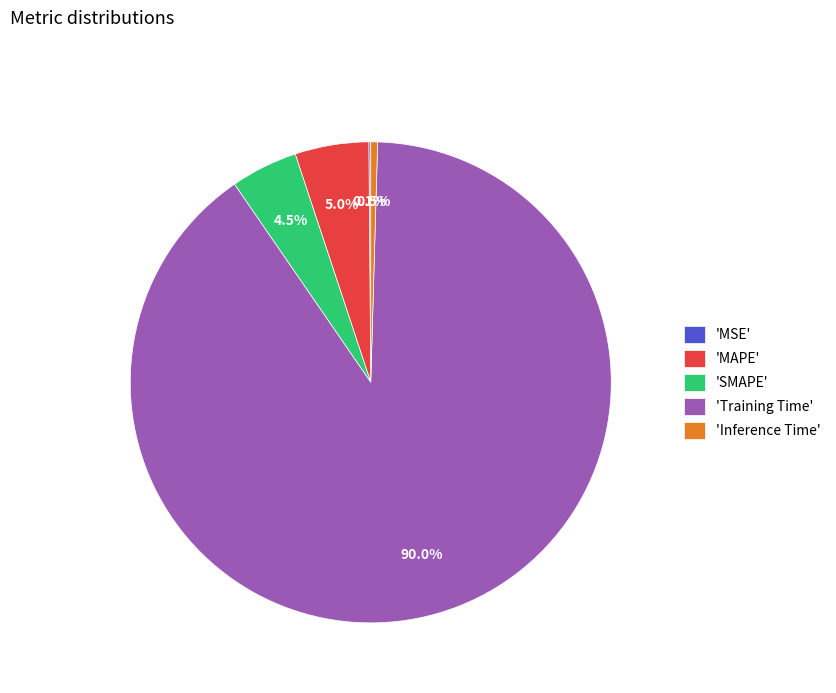

Between 'Inference Time' and 'MAPE', which is larger?

'MAPE'